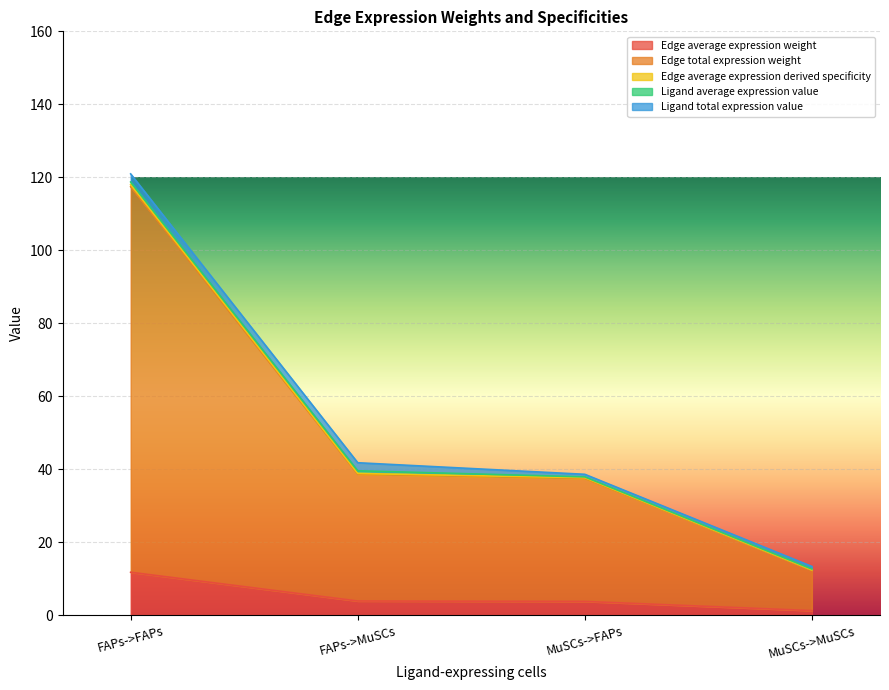

How many lines are shown in the chart?

5